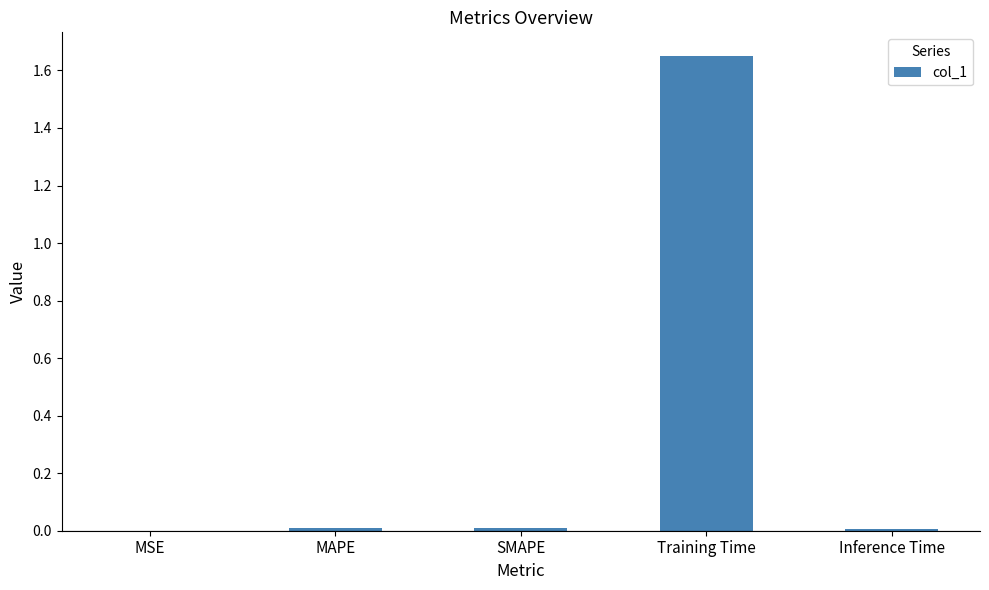

Between SMAPE and Training Time, which is larger?

Training Time